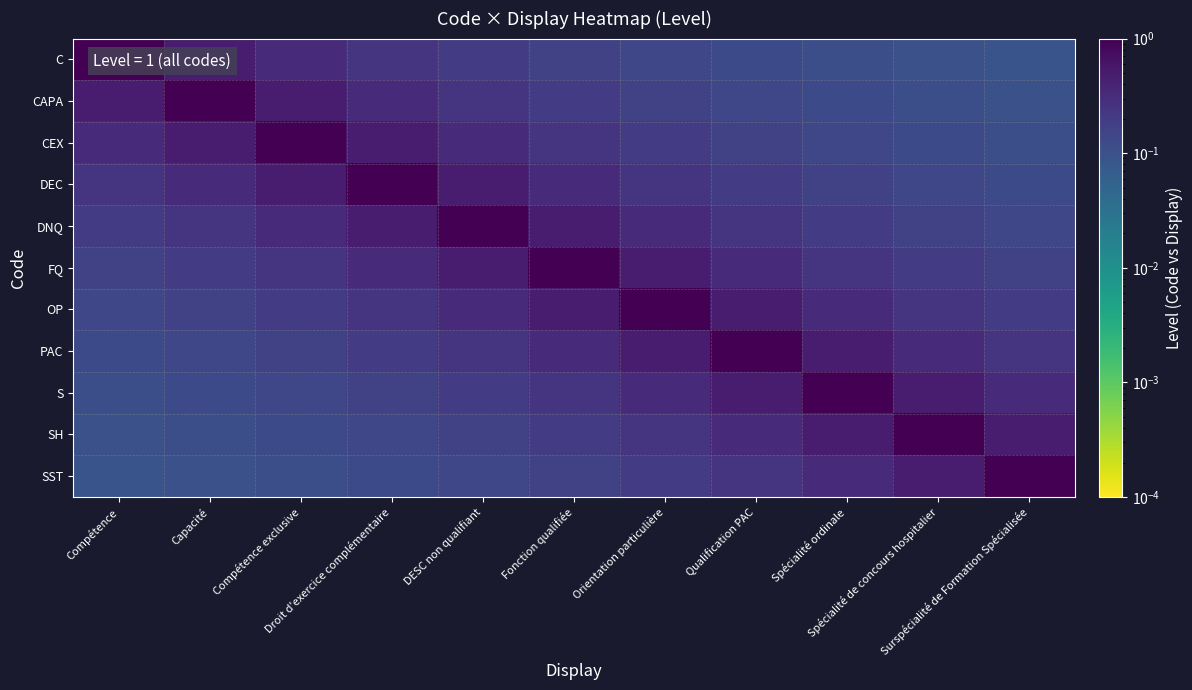

What is the smallest value displayed?

0.1